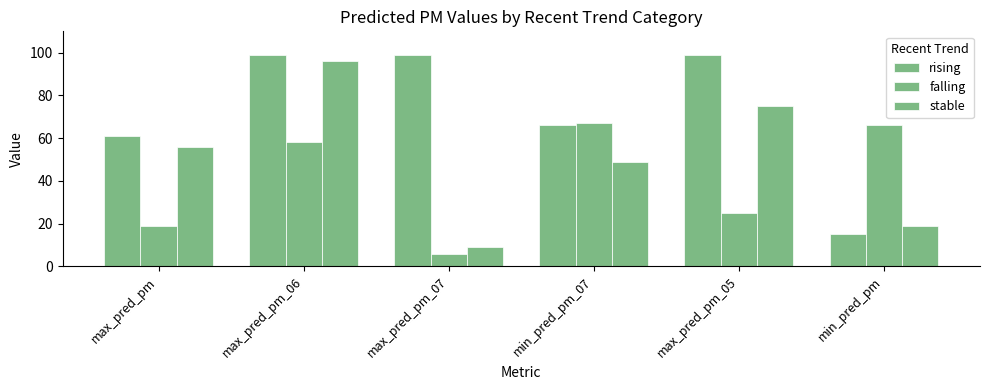

The rising series shows 162 at max_pred_pm_07. True or false?

False